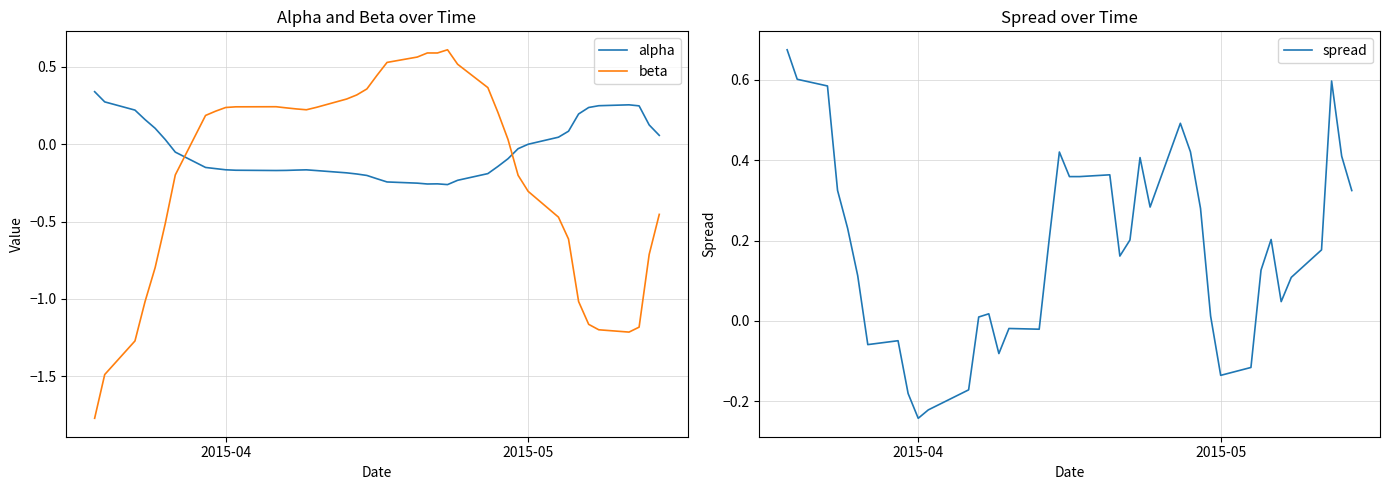

How many intersections are there between alpha and beta?

2